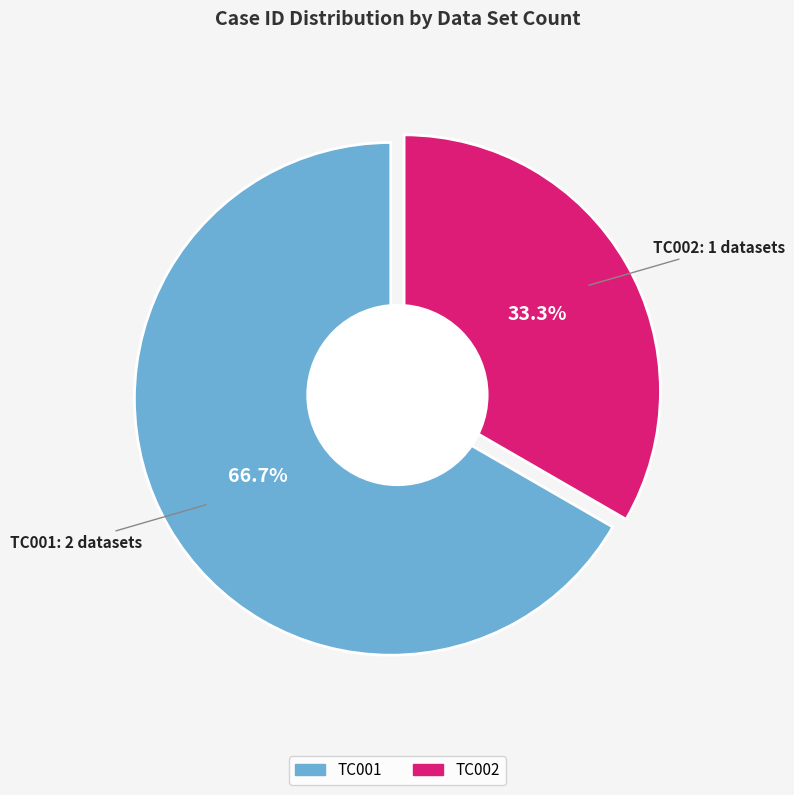

The TC002 slice represents 18% of the pie. True or false?

False